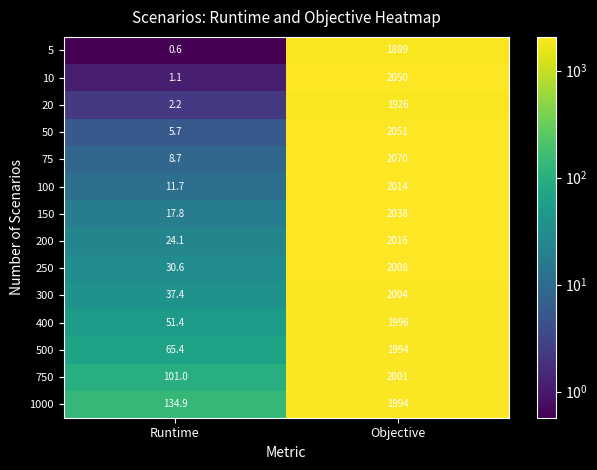

What is the average value of the 250 series?

1019.3